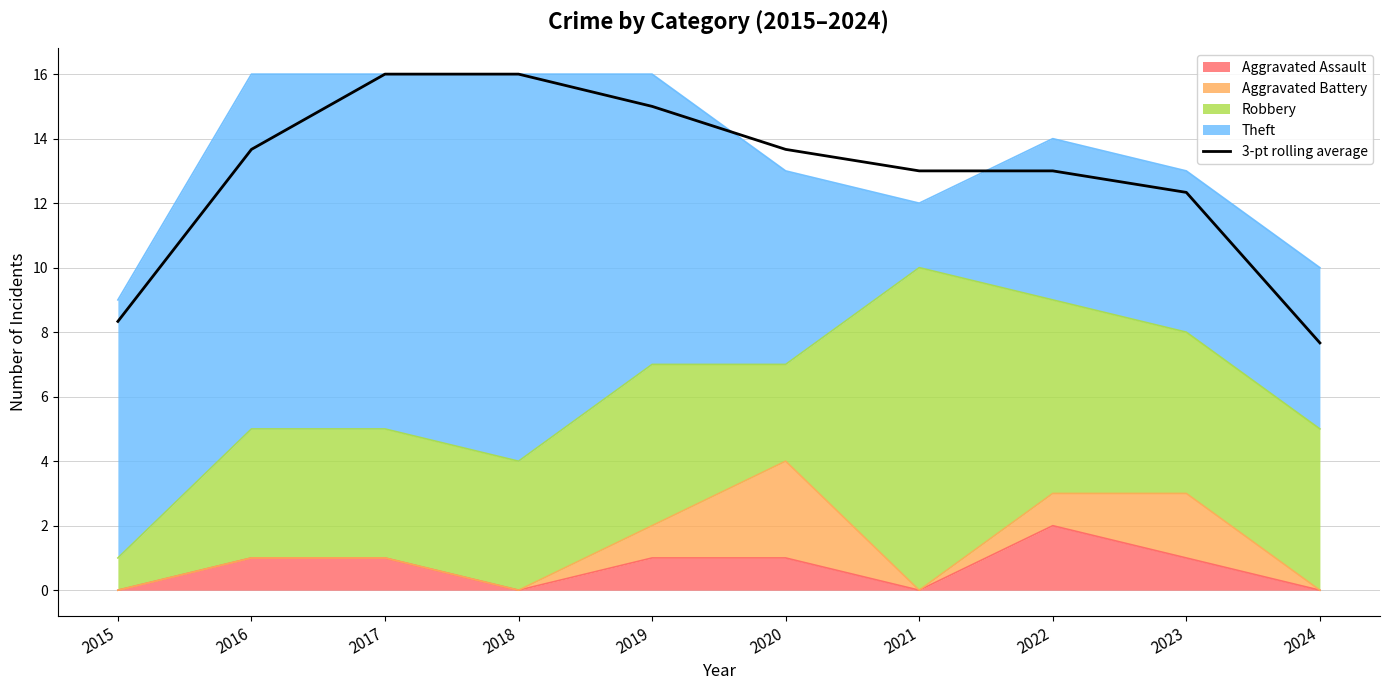

Does the chart have visible grid lines?

Yes